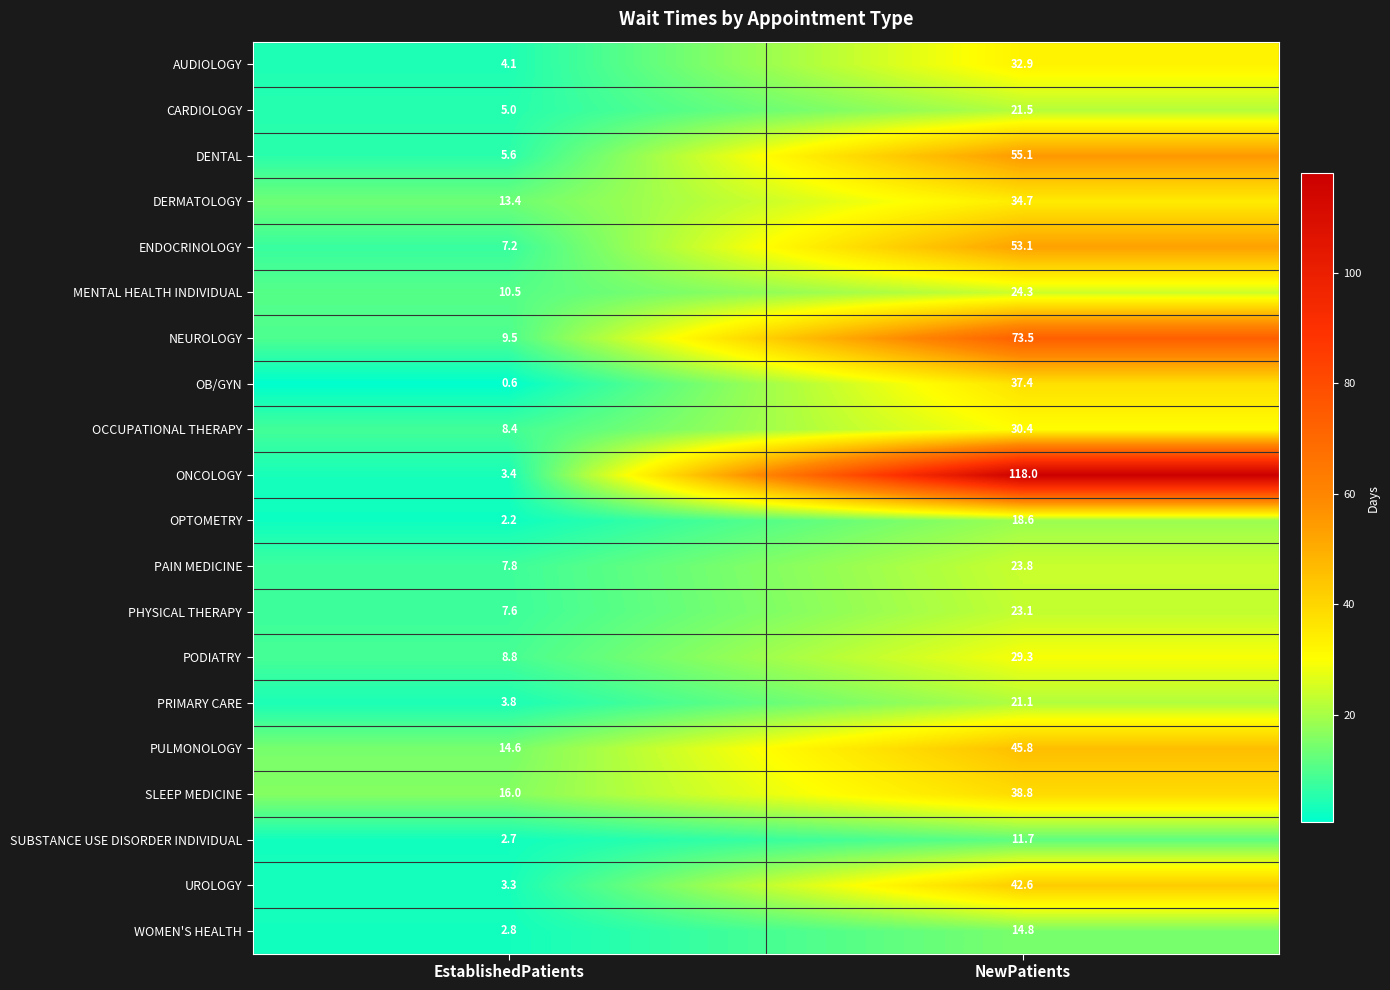

True or false: OB/GYN has a value of 61.2 at NewPatients.

False